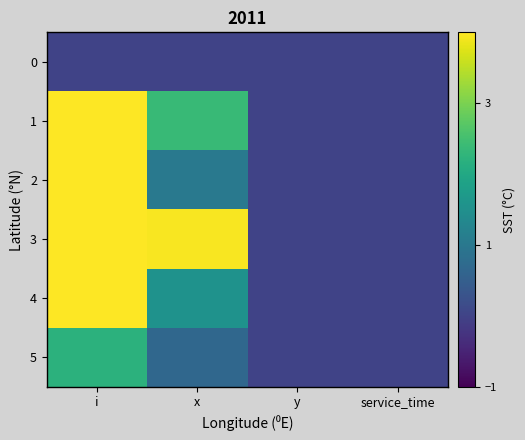

What is the maximum value shown in the chart?

9.2